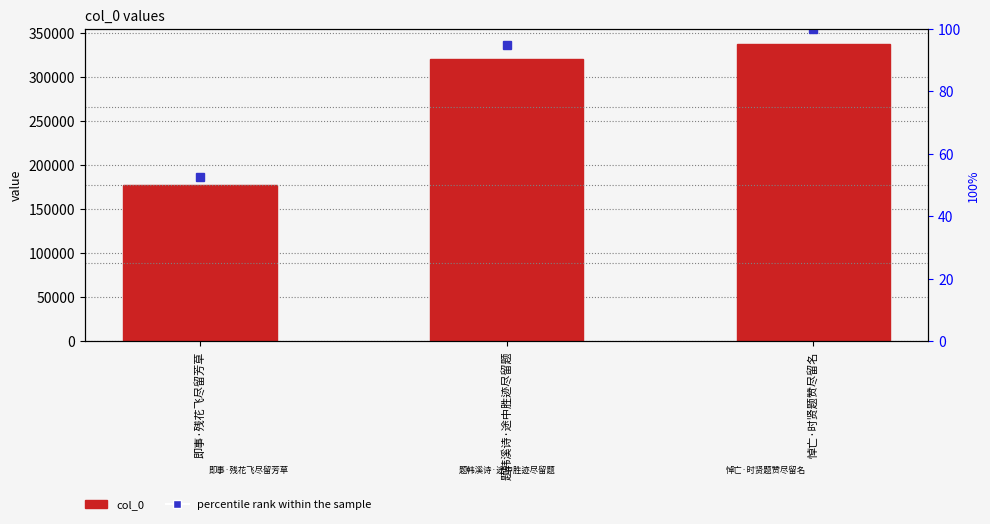

Reading right to left, extract all data points from this chart.

col_0: 悼亡·时贤题赞尽留名=338176.0	题韩溪诗·途中胜迹尽留题=320686.0	即事·残花飞尽留芳草=177299.0
percentile rank within the sample: 悼亡·时贤题赞尽留名=100.0	题韩溪诗·途中胜迹尽留题=94.8	即事·残花飞尽留芳草=52.4